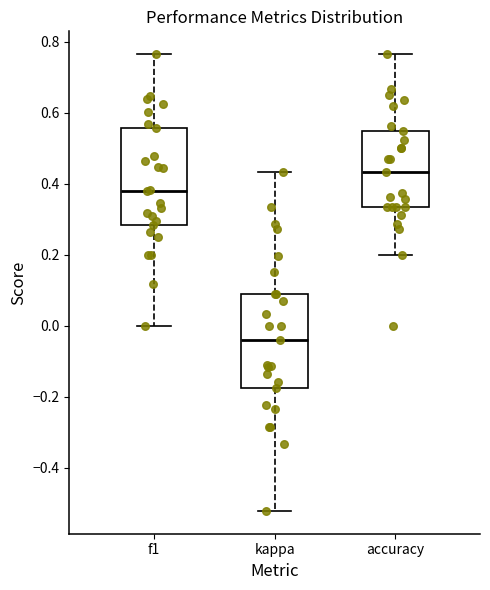

Reading left to right, read every box against the y-axis: the position of its median line, the range the box covers, and the ends of its whiskers. The values are not printed on the chart, so give them approximately, as read against the axis.

f1: median 0.38, box 0.28 to 0.56, whiskers 0.00 to 0.76
kappa: median -0.04, box -0.18 to 0.08, whiskers -0.52 to 0.44
accuracy: median 0.44, box 0.34 to 0.54, whiskers 0.20 to 0.76